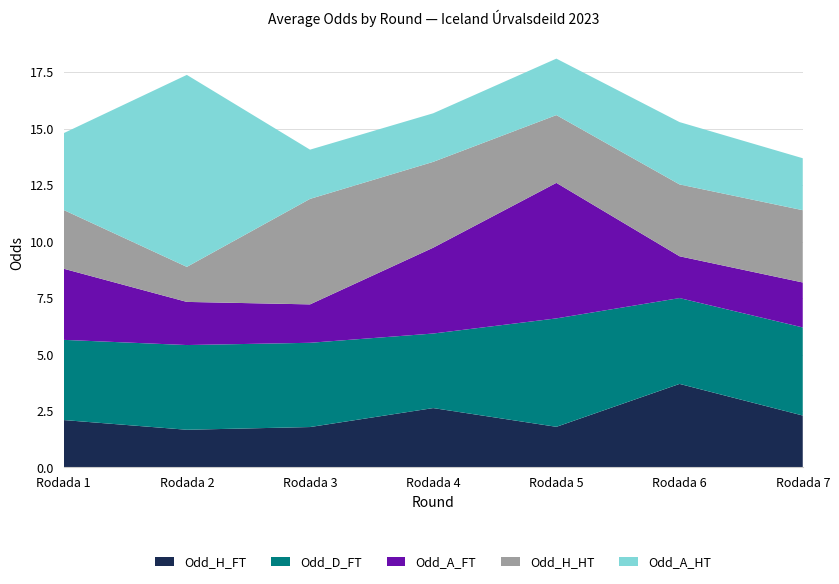

Reading left to right, extract all data points from this chart.

Odd_H_FT: Rodada 1=2.1	Rodada 2=1.7	Rodada 3=1.8	Rodada 4=2.6	Rodada 5=1.8	Rodada 6=3.7	Rodada 7=2.3
Odd_D_FT: Rodada 1=3.5	Rodada 2=3.8	Rodada 3=3.7	Rodada 4=3.3	Rodada 5=4.8	Rodada 6=3.8	Rodada 7=3.9
Odd_A_FT: Rodada 1=3.1	Rodada 2=1.9	Rodada 3=1.7	Rodada 4=3.8	Rodada 5=6.0	Rodada 6=1.9	Rodada 7=2.0
Odd_H_HT: Rodada 1=2.6	Rodada 2=1.6	Rodada 3=4.7	Rodada 4=3.8	Rodada 5=3.0	Rodada 6=3.2	Rodada 7=3.2
Odd_A_HT: Rodada 1=3.4	Rodada 2=8.5	Rodada 3=2.2	Rodada 4=2.1	Rodada 5=2.5	Rodada 6=2.8	Rodada 7=2.3